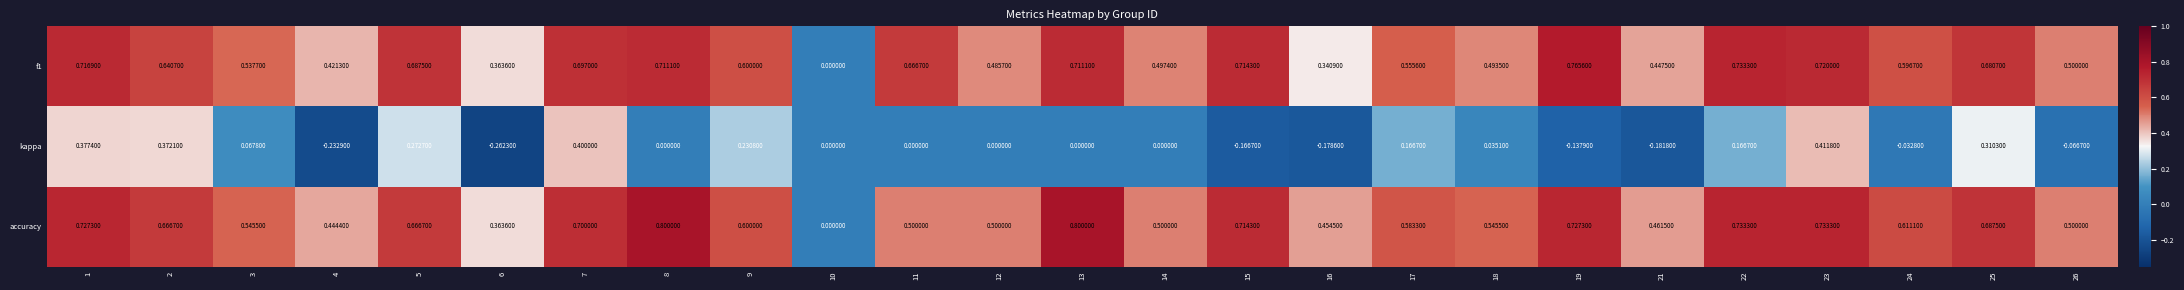

Which series has the widest spread of values?

accuracy